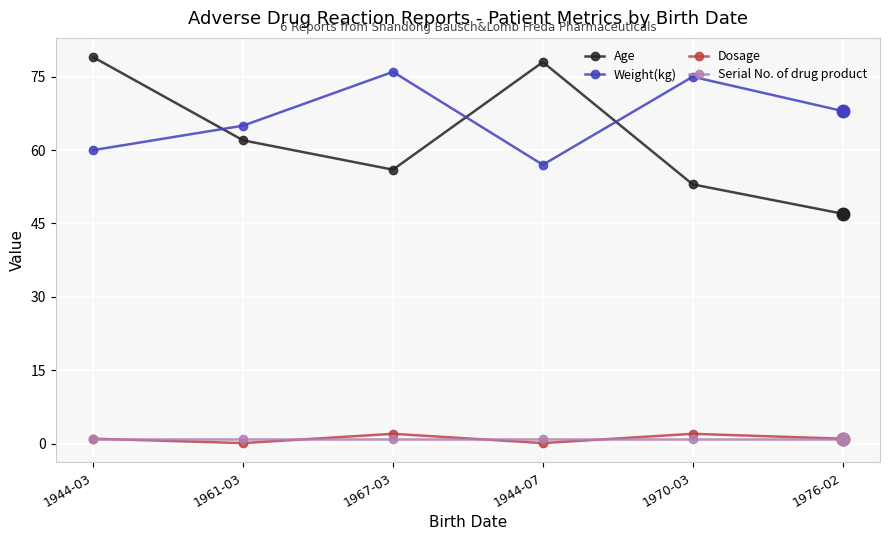

Count the number of data series in this chart.

4